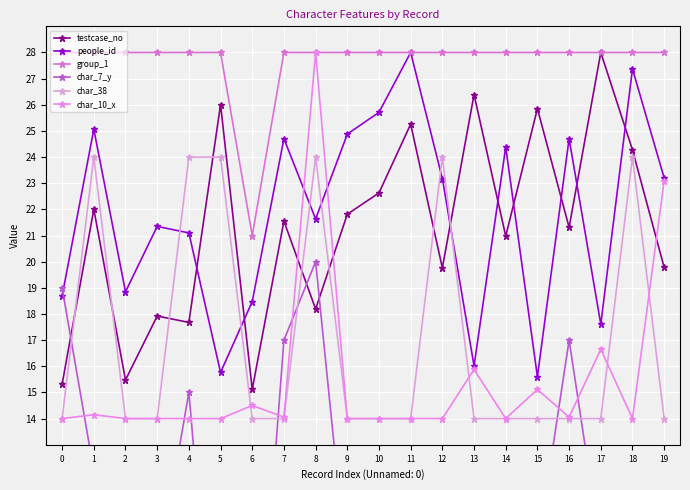

Which series has the largest total across all categories?

group_1